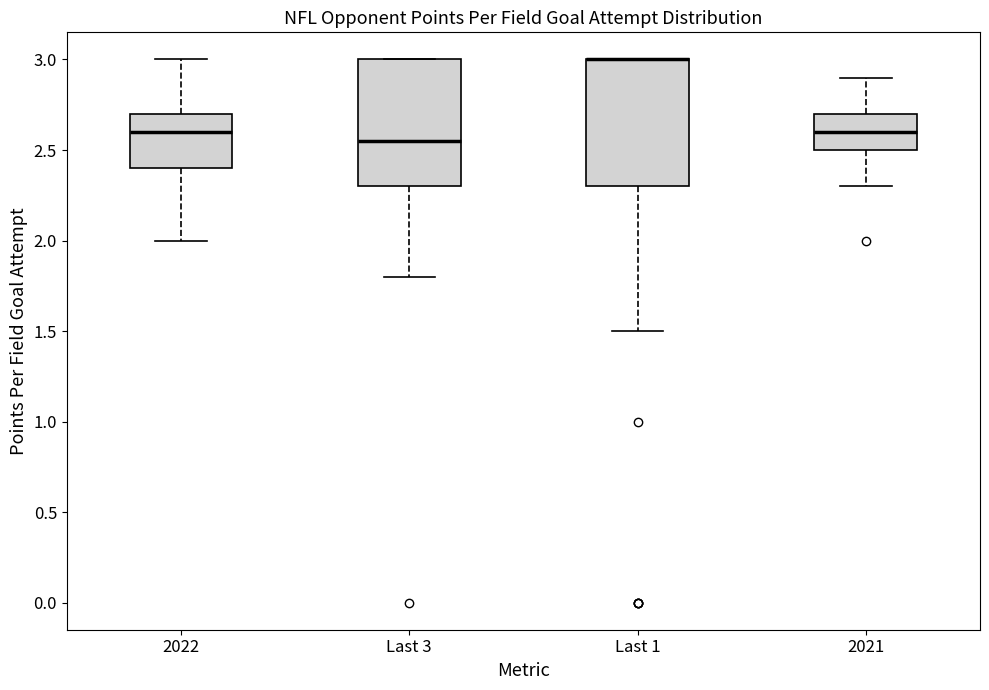

Reading left to right, read every box against the y-axis: the position of its median line, the range the box covers, and the ends of its whiskers. The values are not printed on the chart, so give them approximately, as read against the axis.

2022: median 2.60, box 2.40 to 2.70, whiskers 2.00 to 3.00
Last 3: median 2.55, box 2.30 to 3.00, whiskers 1.80 to 3.00
Last 1: median 3.00 (drawn on the box's upper edge), box 2.30 to 3.00, whiskers 1.50 to 3.00
2021: median 2.60, box 2.50 to 2.70, whiskers 2.30 to 2.90